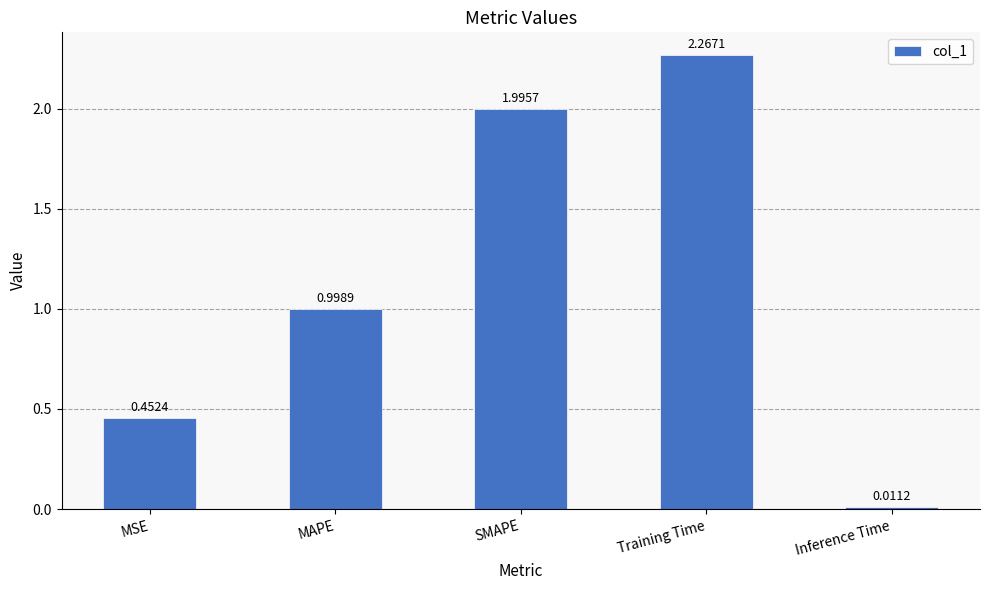

What is the sum of all values?

5.7